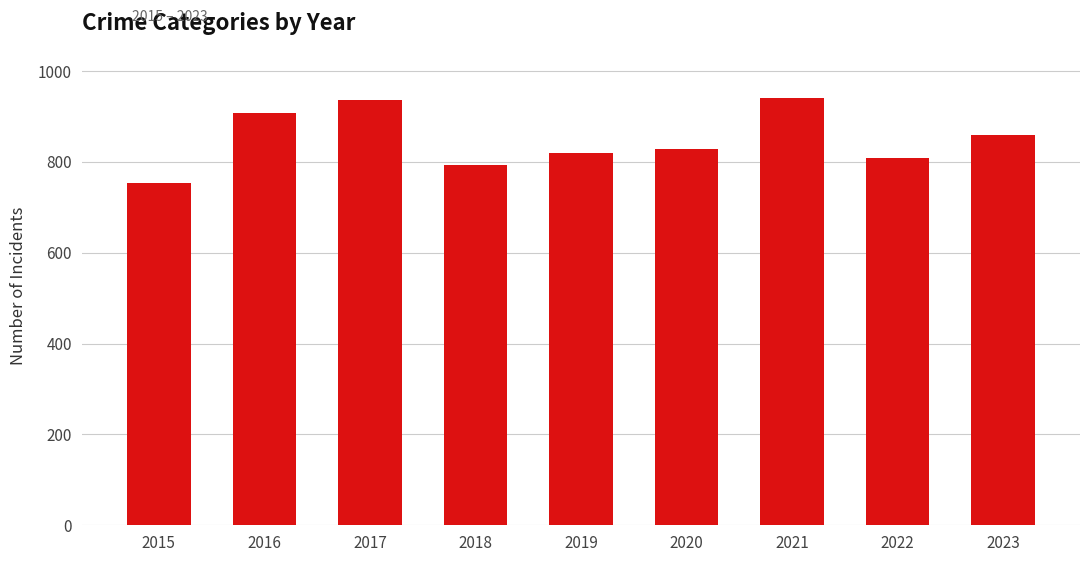

What is the difference between the maximum and minimum values?

187